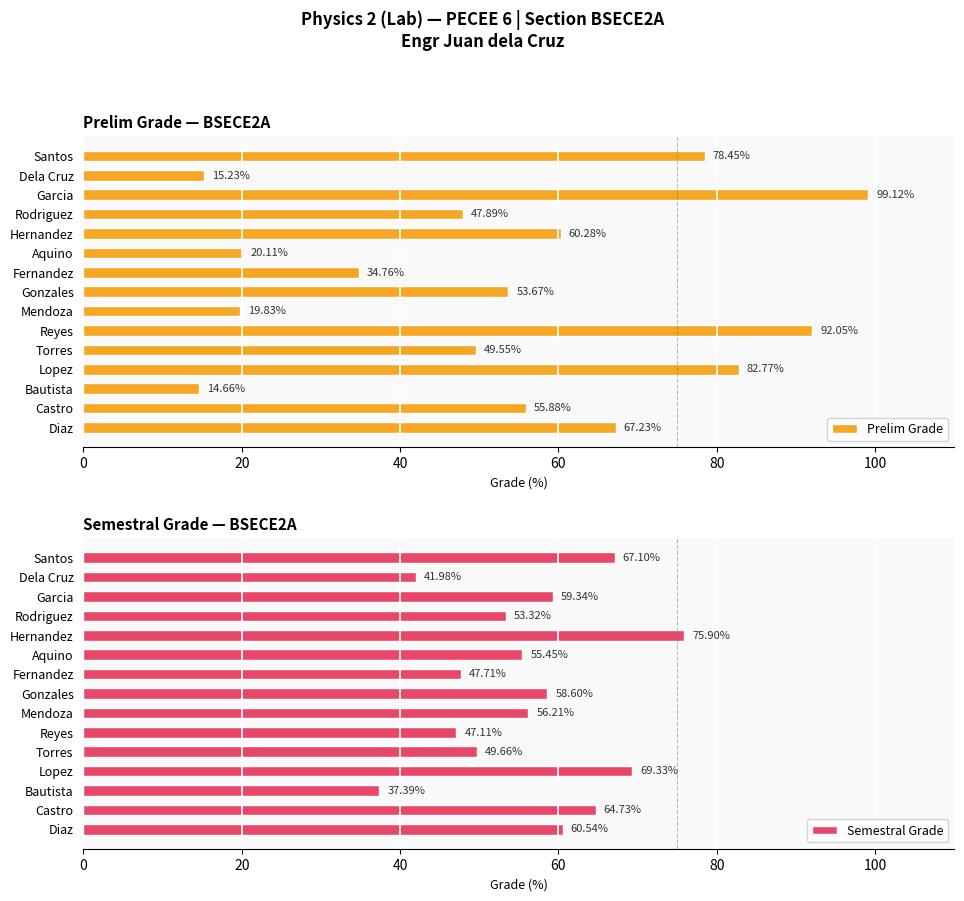

Count the number of data series in this chart.

2